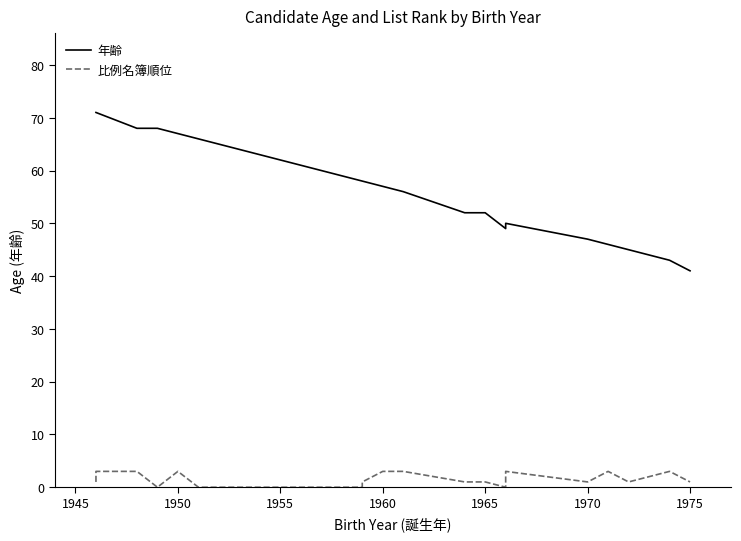

Which series has the widest spread of values?

年齢